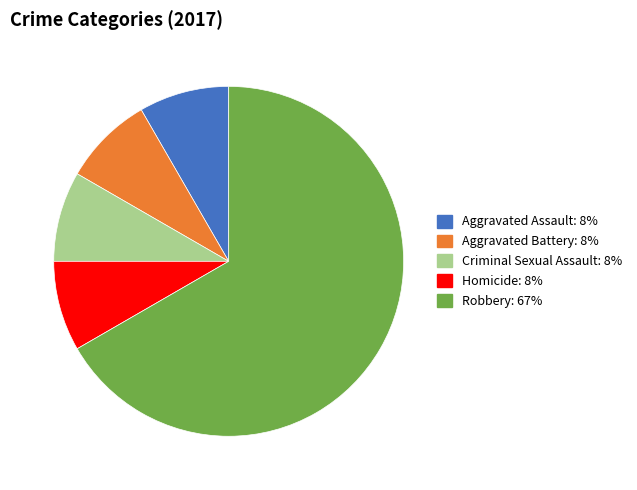

Is it true that Robbery is 67% of the pie?

True